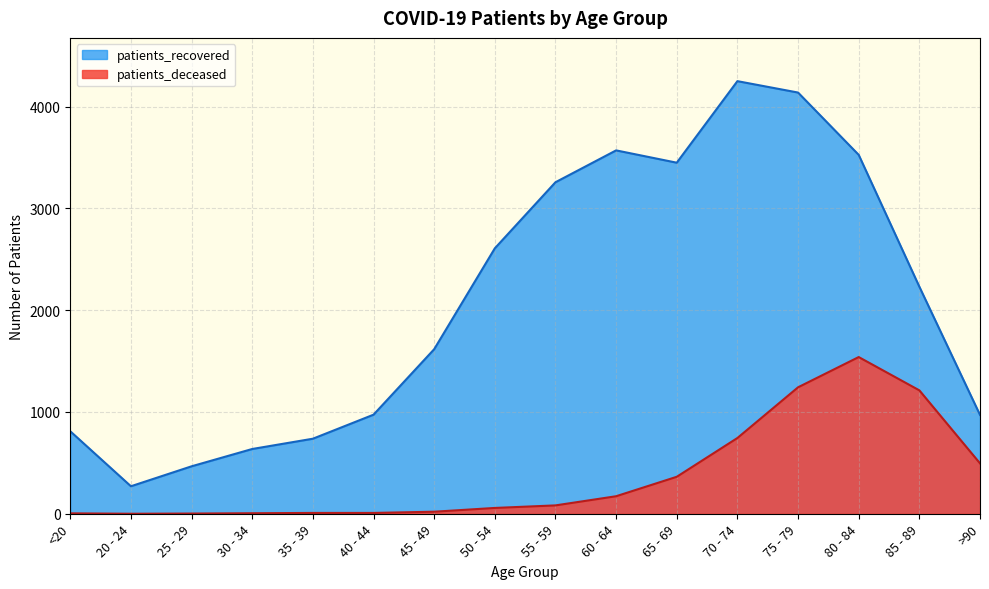

How many data points does each series have?

16